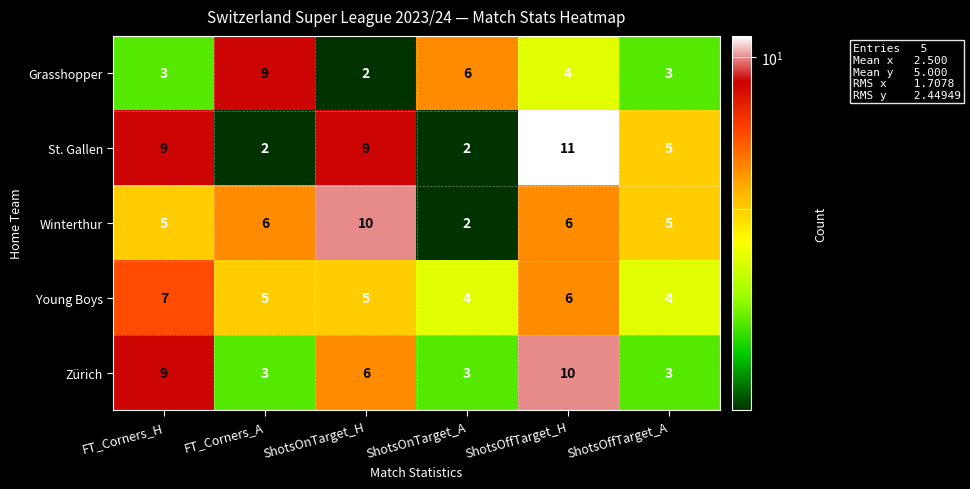

What is the maximum value for Grasshopper?

9